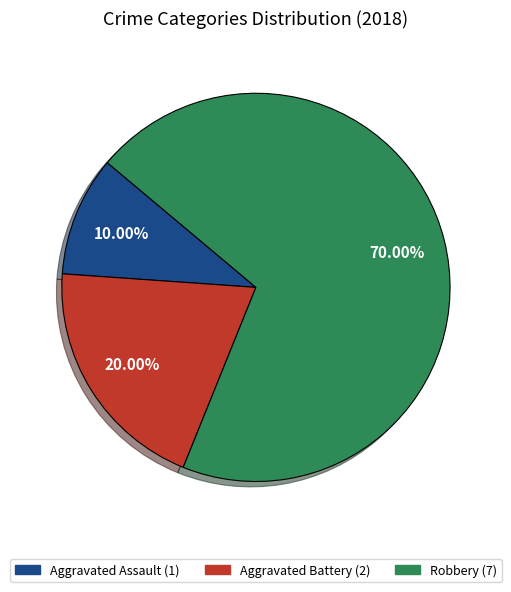

What percentage is the Robbery slice, to the nearest percent?

70%